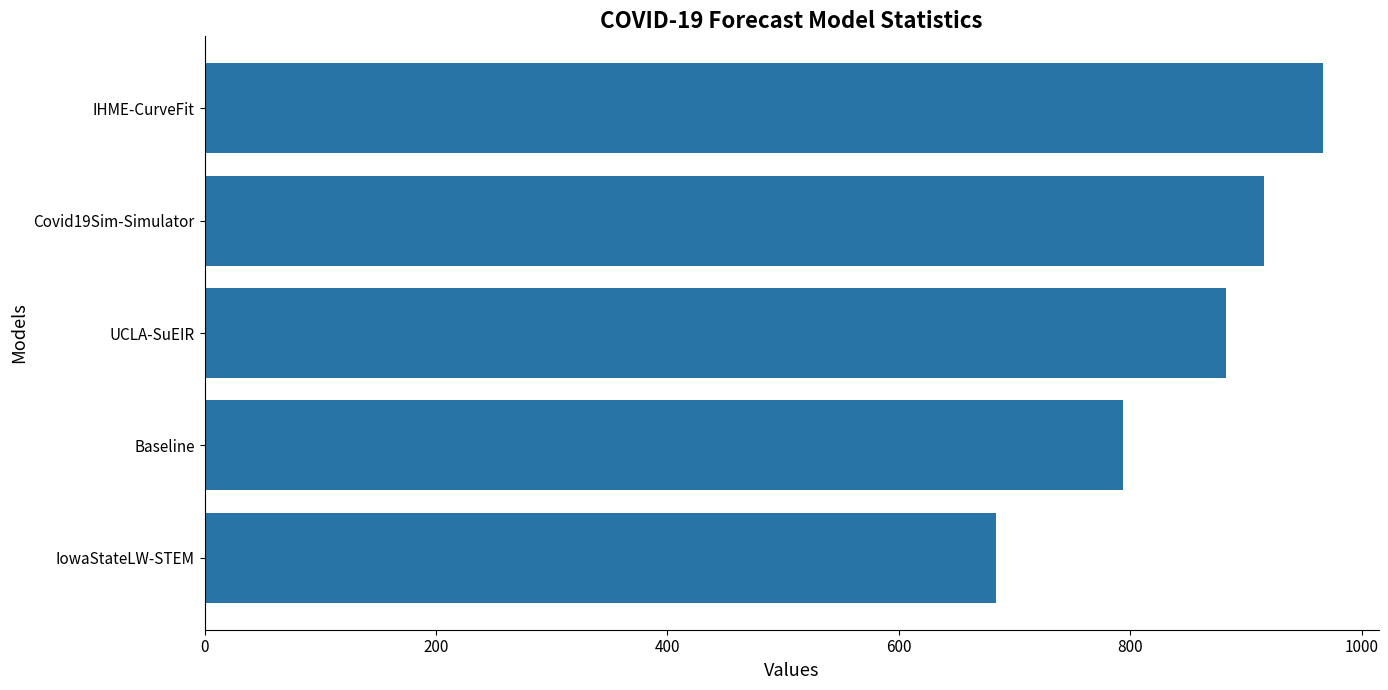

The value at Covid19Sim-Simulator is 915.2. True or false?

True